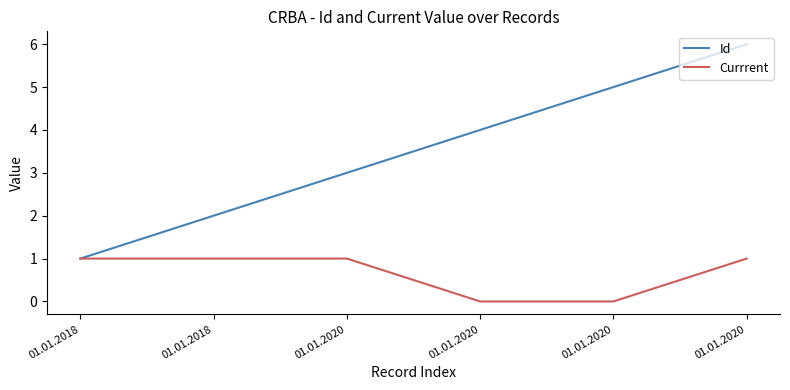

Does the chart display data point markers on the line(s)?

No